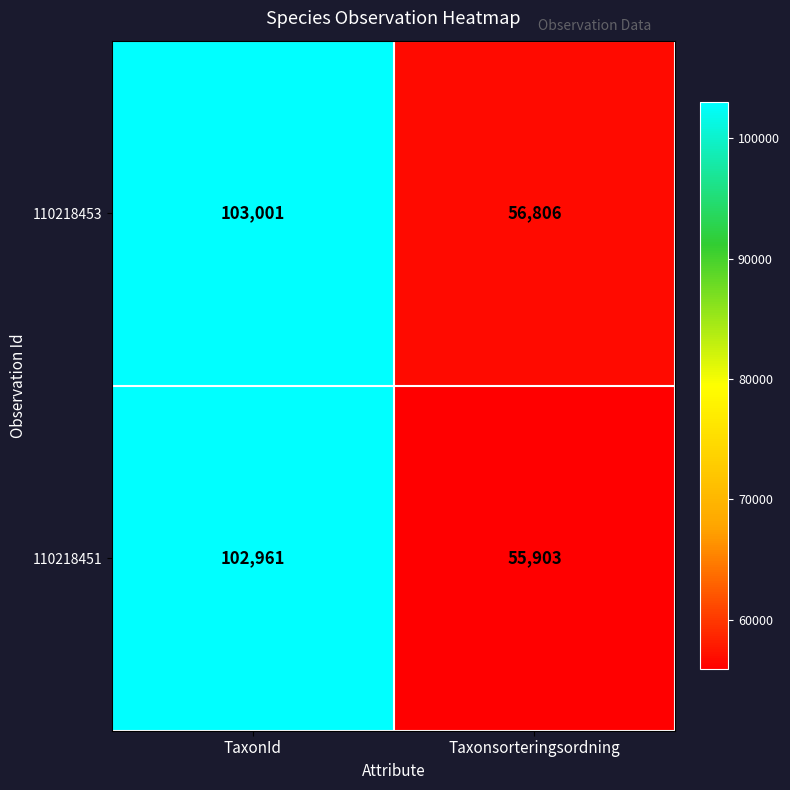

Is it true that 110218451 equals 55903 at Taxonsorteringsordning?

True